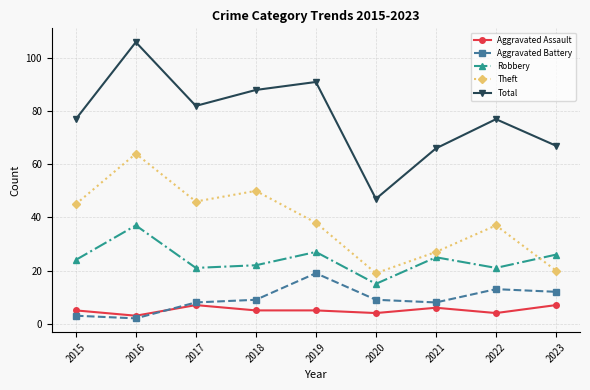

What is the minimum value for Theft?

19